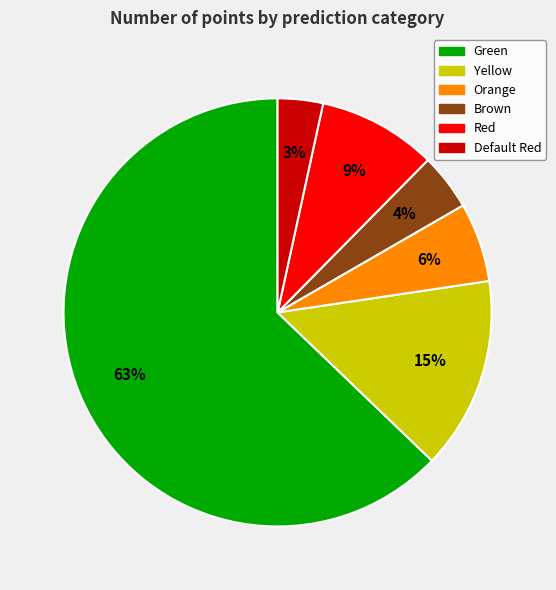

What percentage is the Yellow slice, to the nearest percent?

15%